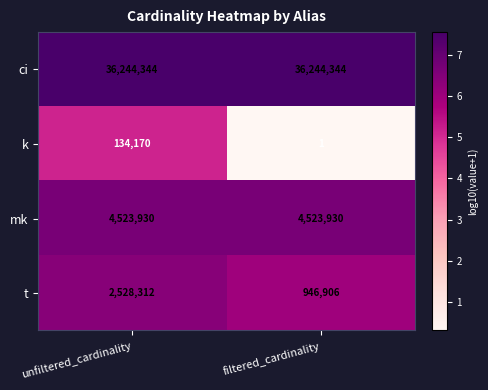

What is the difference between the maximum and minimum values in the t series?

1581406